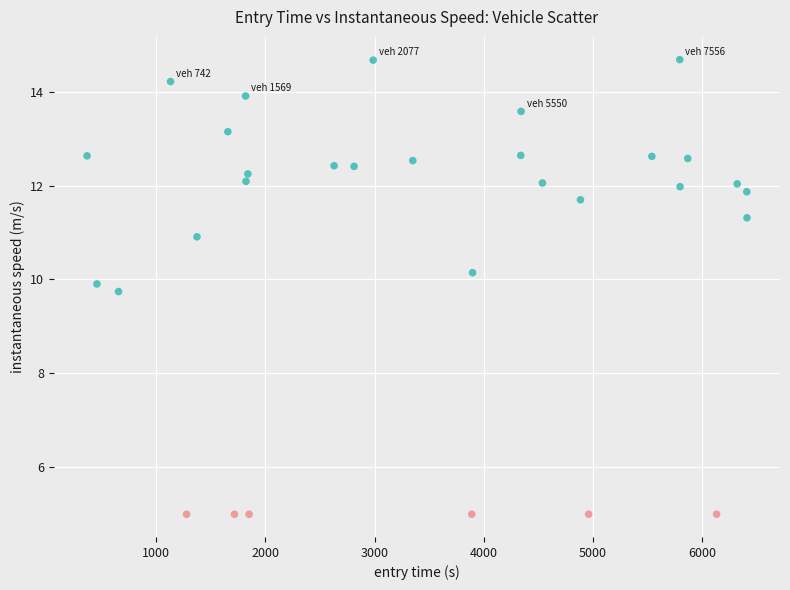

What Y value in the scatter plot is closest to 9?

9.7